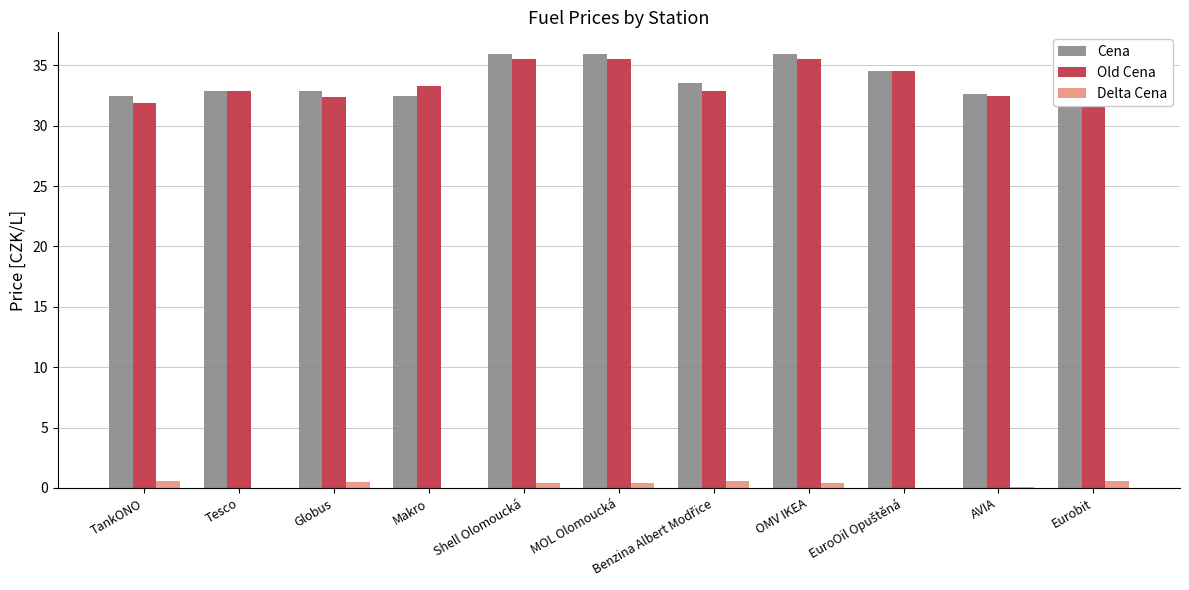

How many data points in Old Cena are less than 32?

1